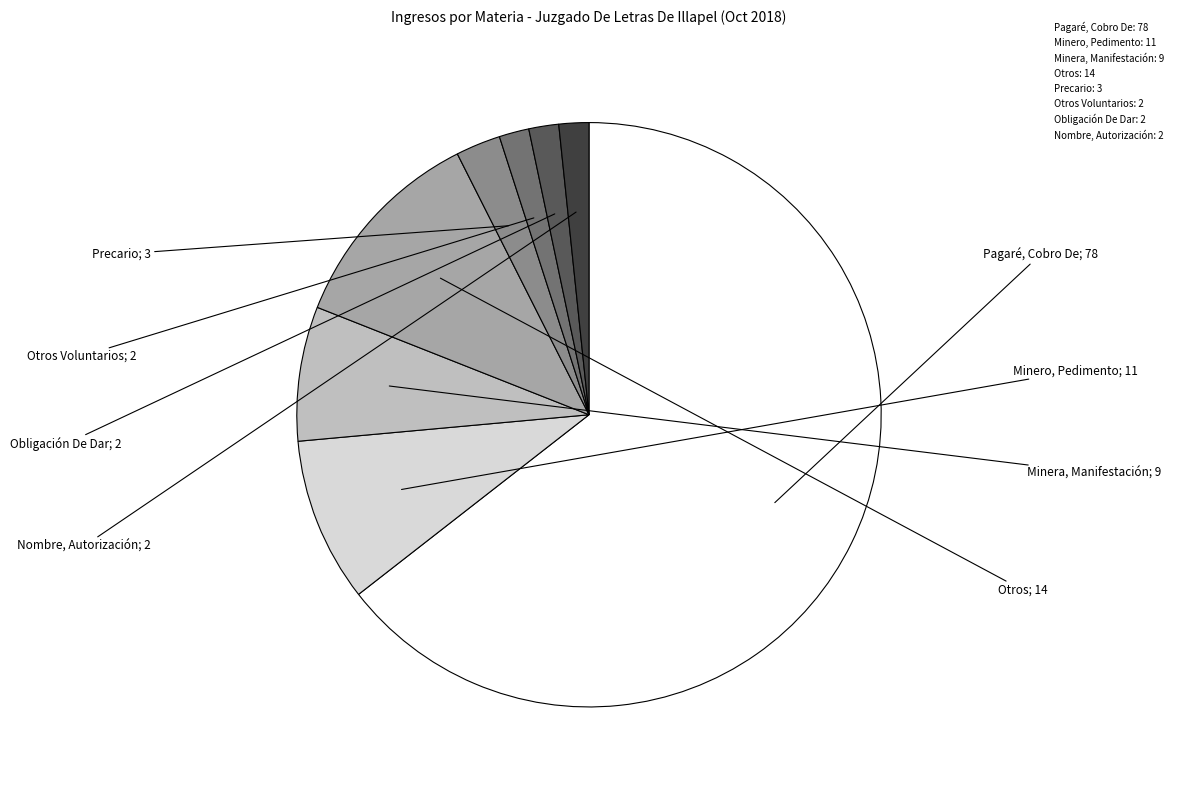

Is there any slice that represents more than half of the pie?

Yes